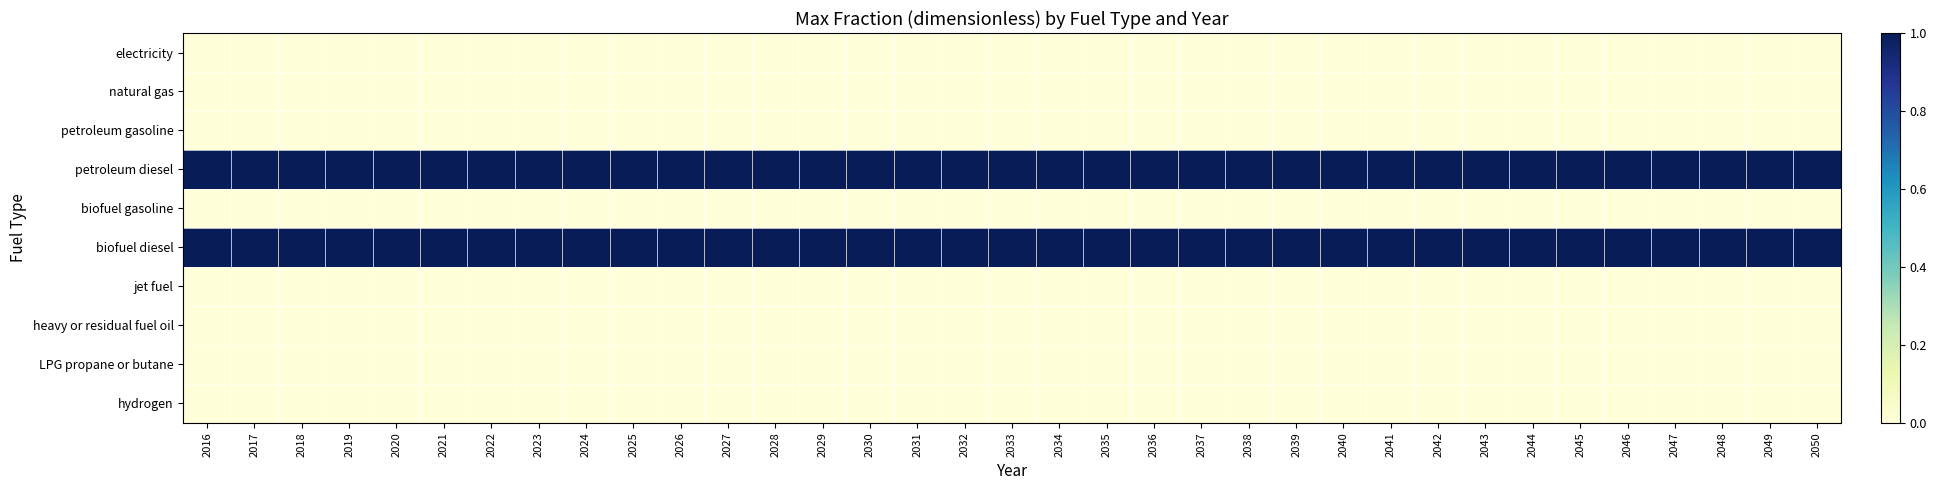

At which category does the chart reach its peak across all series?

2016